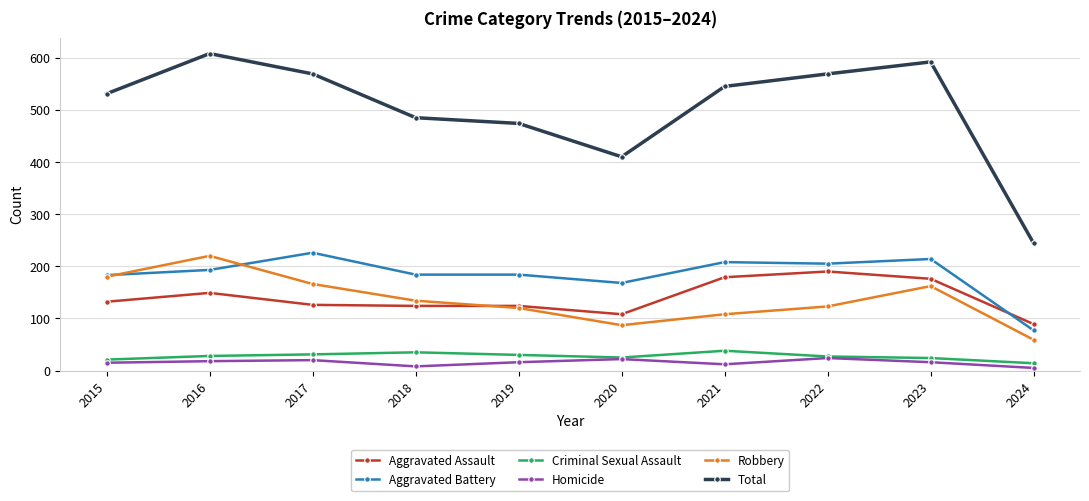

At how many categories does at least one series exceed 329?

9